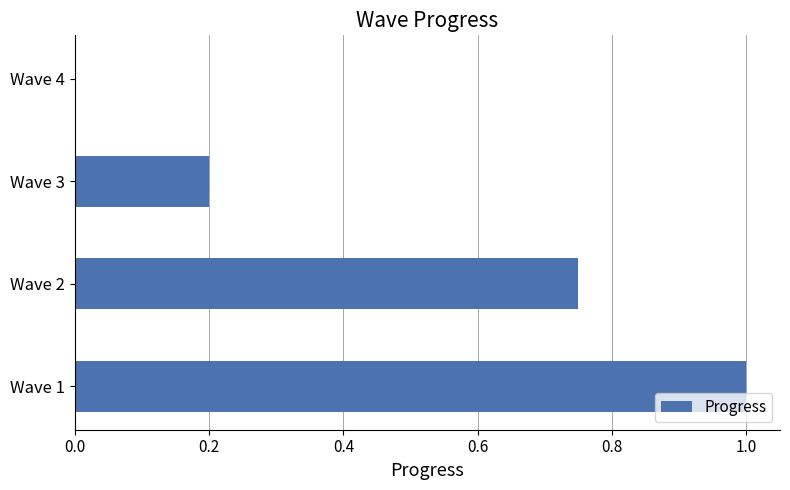

Where is the data nearest to the value 0?

Wave 4